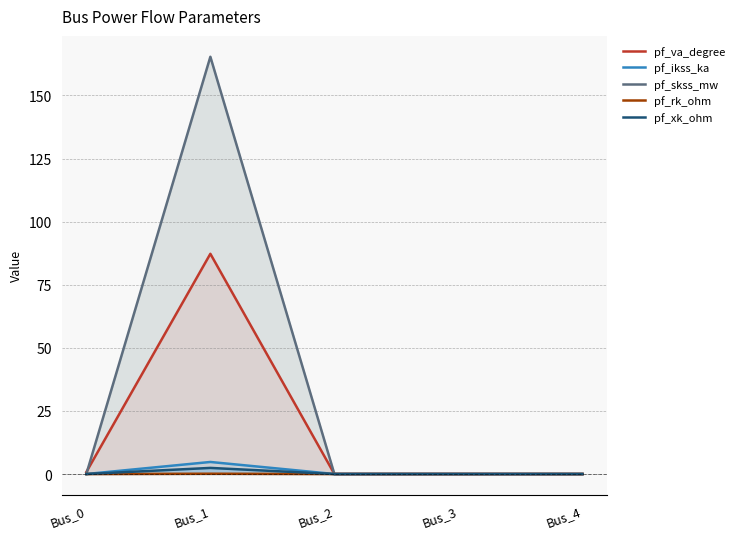

Does the chart display data point markers on the line(s)?

No